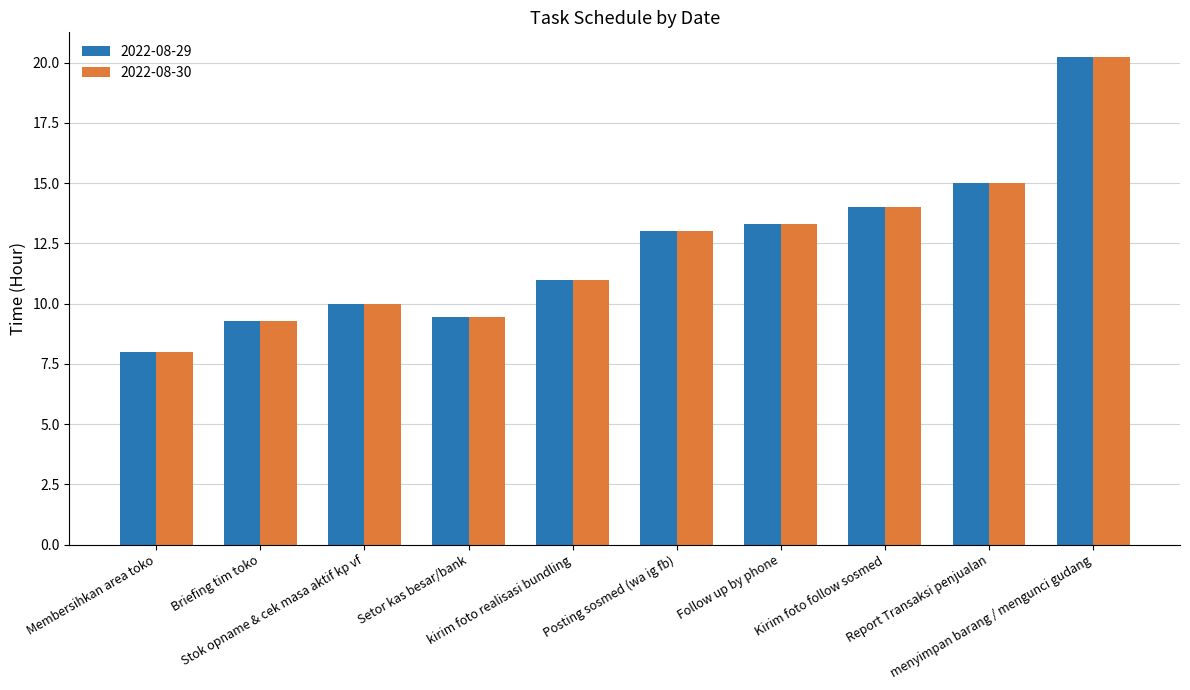

The value of 2022-08-30 at Setor kas besar/bank is 2.9. True or false?

False